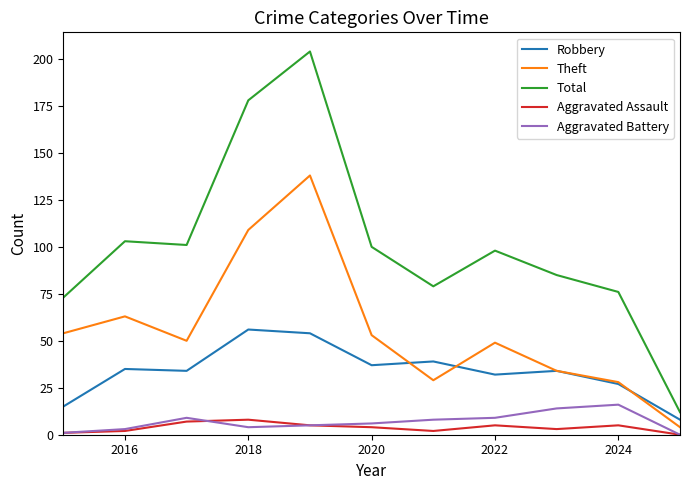

Which series has the largest total across all categories?

Total